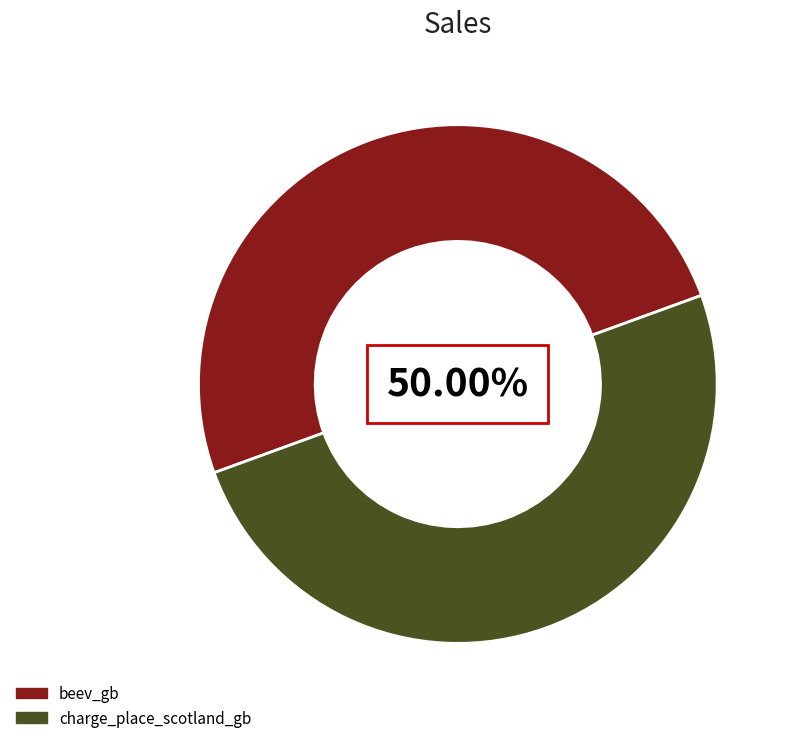

To the nearest percent, what percentage of the pie is charge_place_scotland_gb?

50%